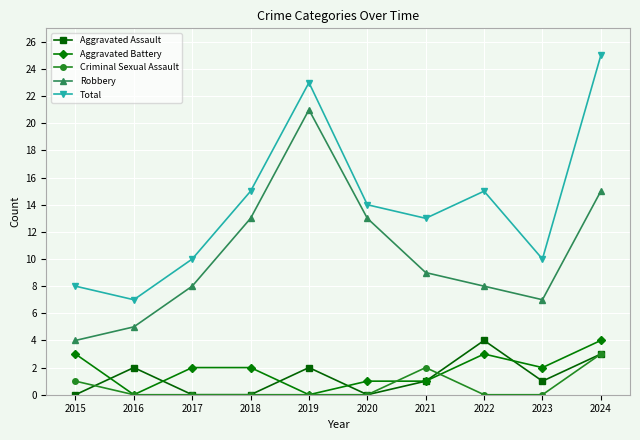

Is this an area chart (filled region under the line)?

No